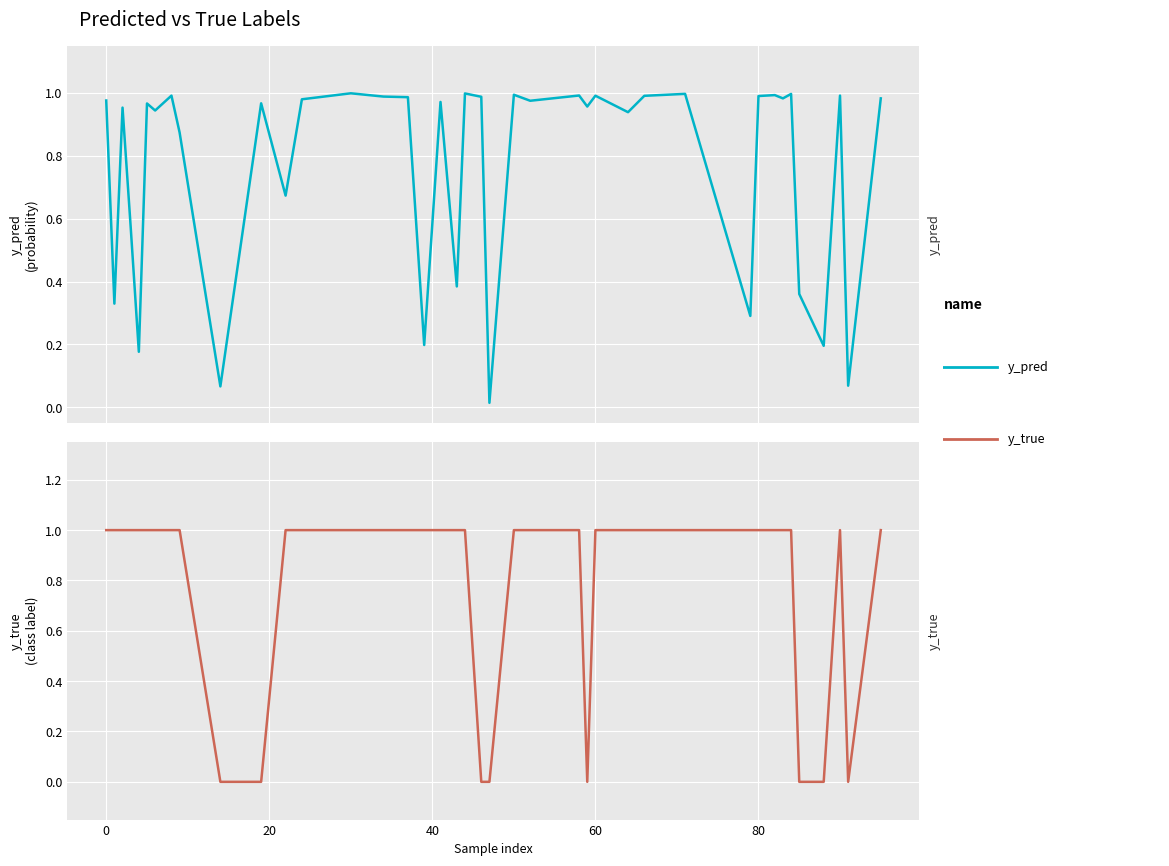

What is the total value across all series at 40?

1.6